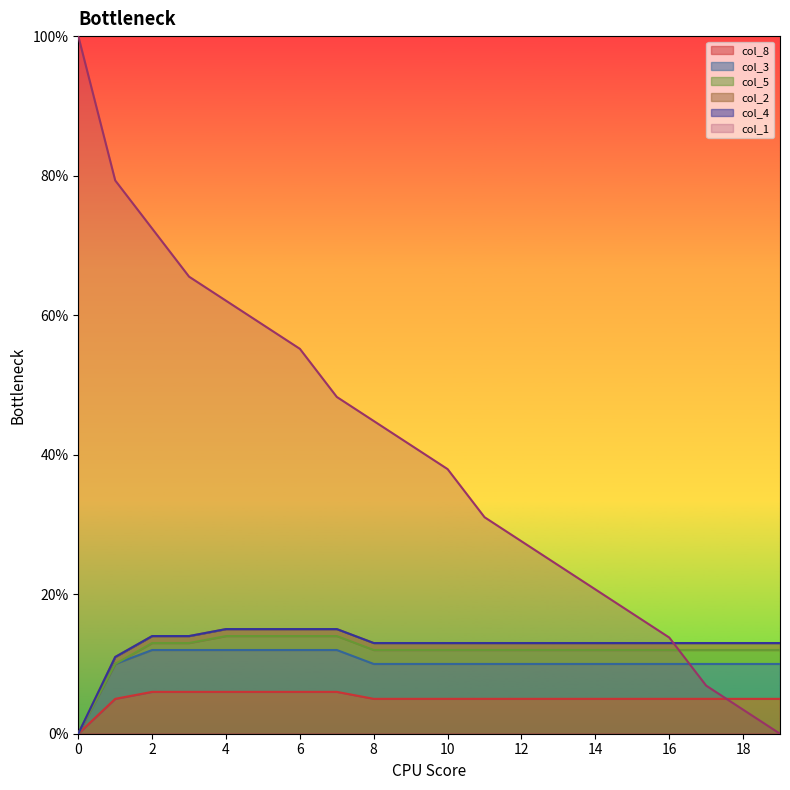

What is the difference between the maximum and minimum values in the col_8 series?

6.0